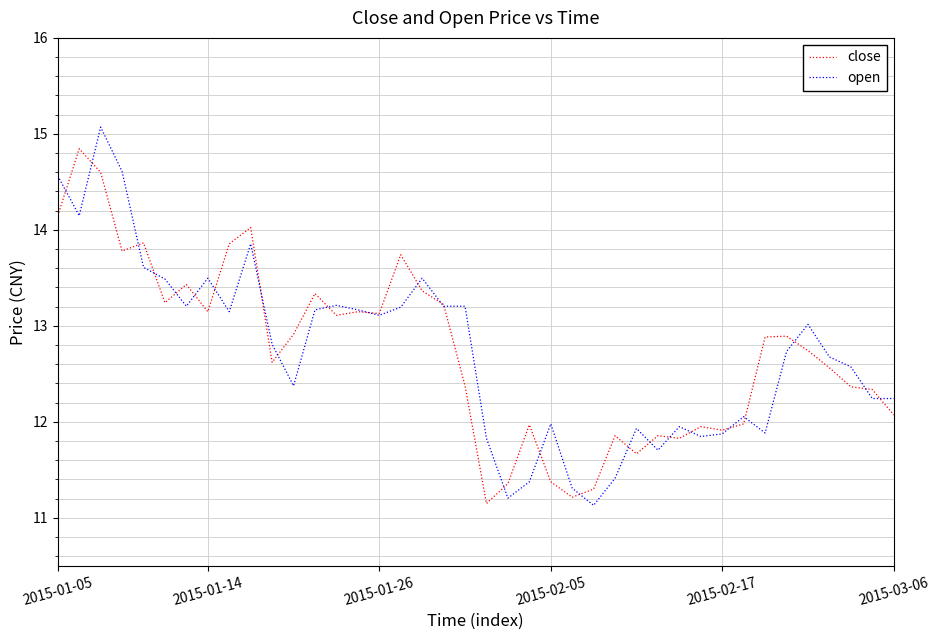

Which series has the widest spread of values?

open